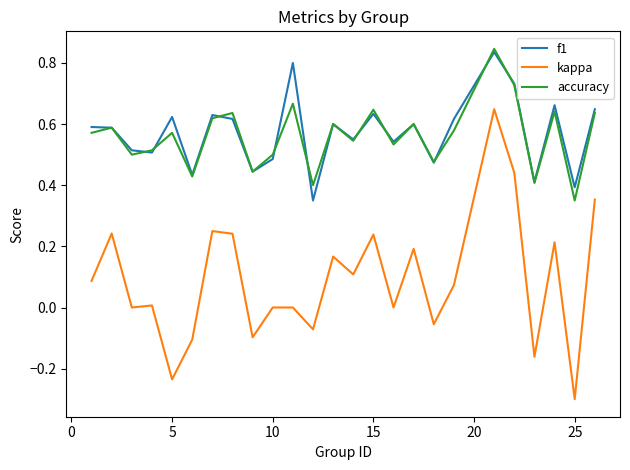

Which series has the largest range (max minus min)?

kappa